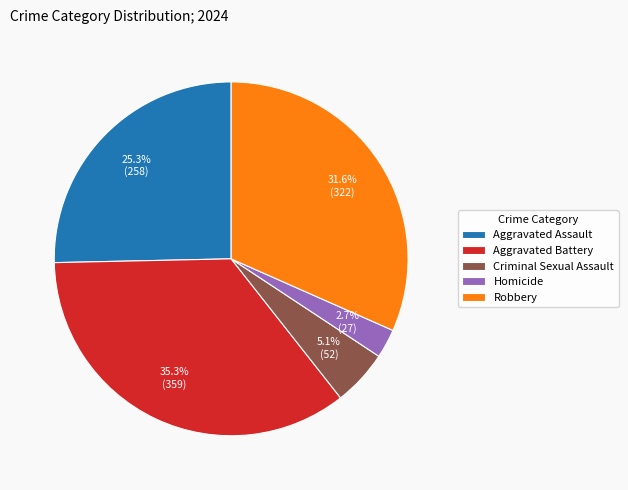

Approximately how many times larger is the value at Homicide compared to Robbery?

0.1